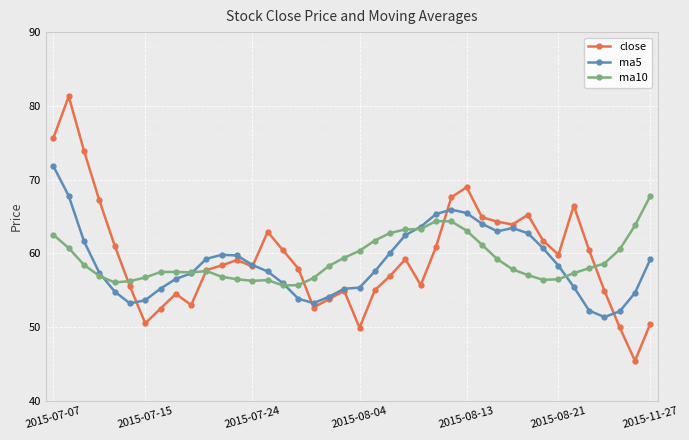

What is the minimum value shown in the chart?

45.4